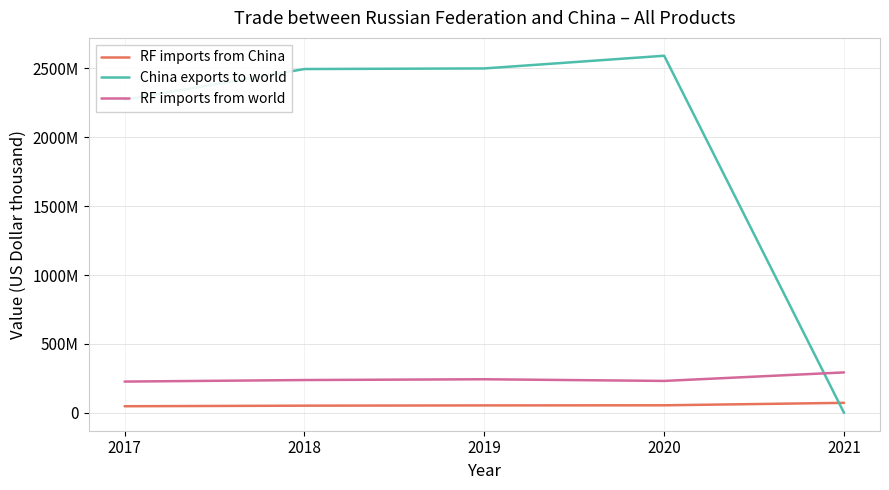

Is it true that China exports to world equals 2498569866 at 2019?

True